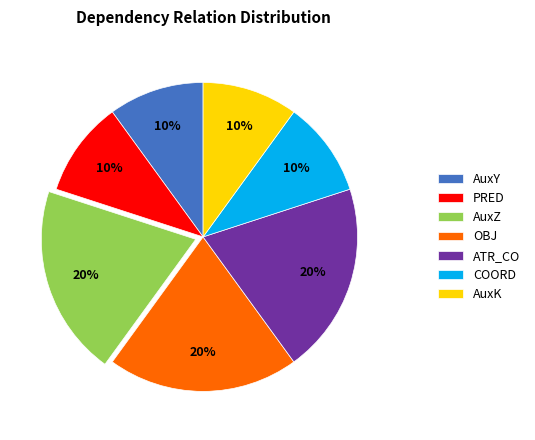

Is there a majority slice in this chart?

No